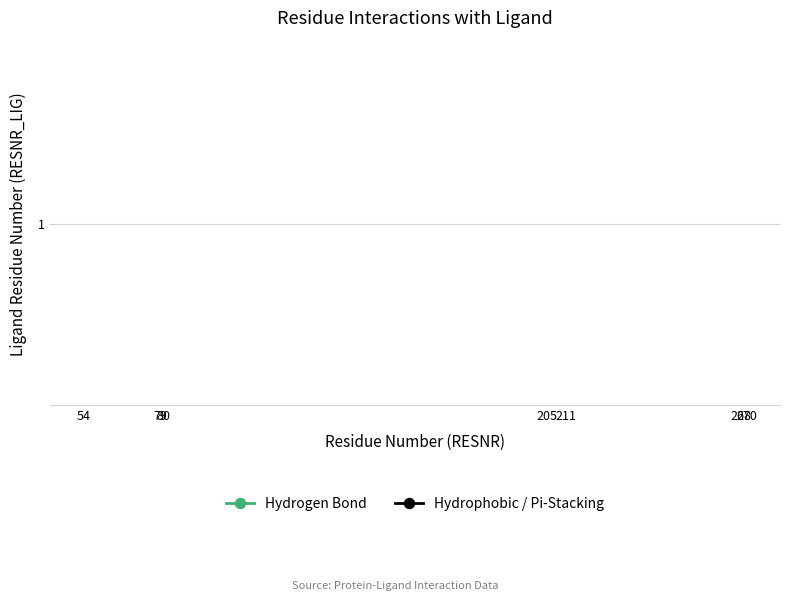

True or false: Hydrogen Bond has more than 2 points higher than both neighbors.

False